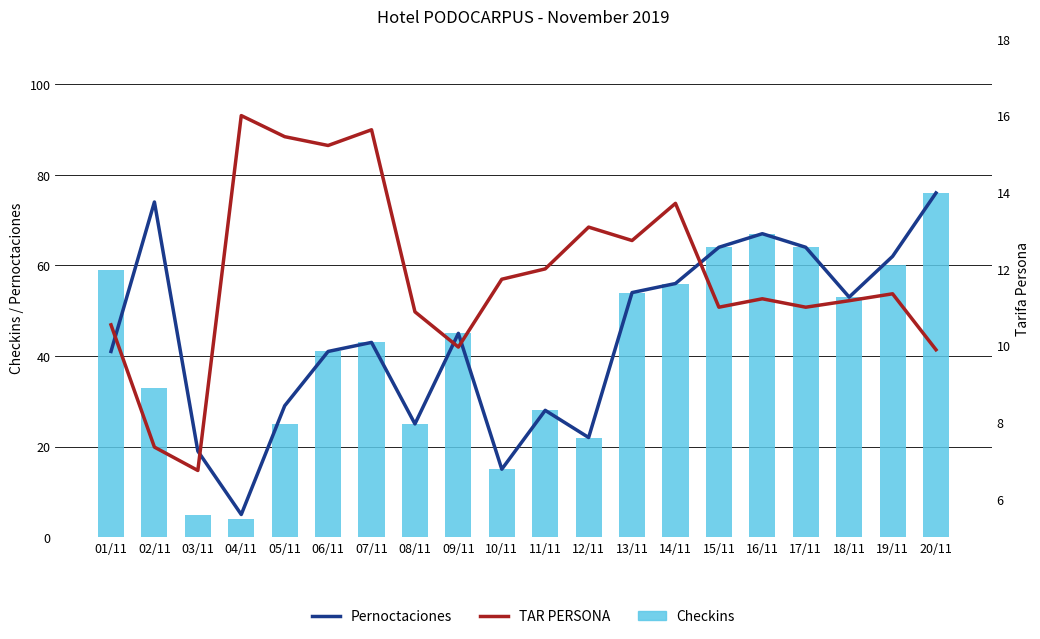

True or false: checkins has a value of 5.0 at 03/11.

True